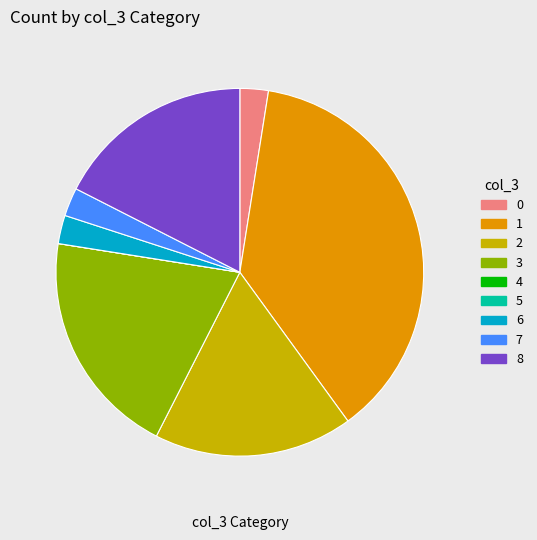

True or false: 6 accounts for 3% of the total.

True